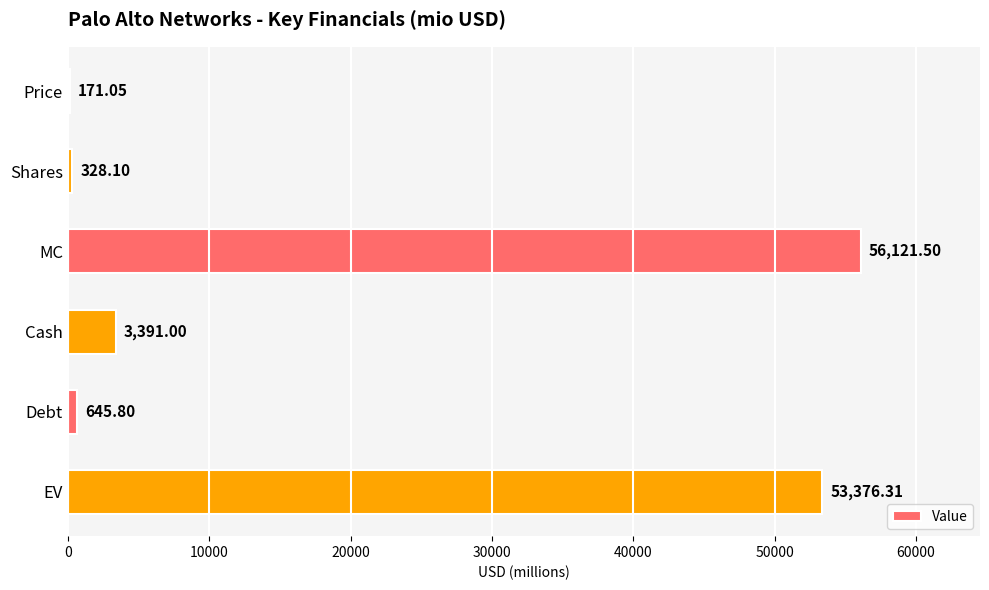

Are the bars horizontal?

Yes